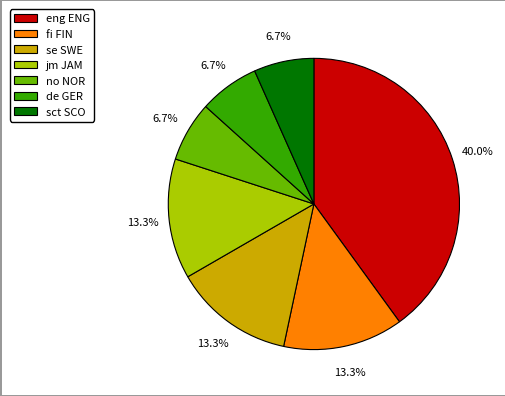

What percentage is NOT represented by sct SCO?

93.3%